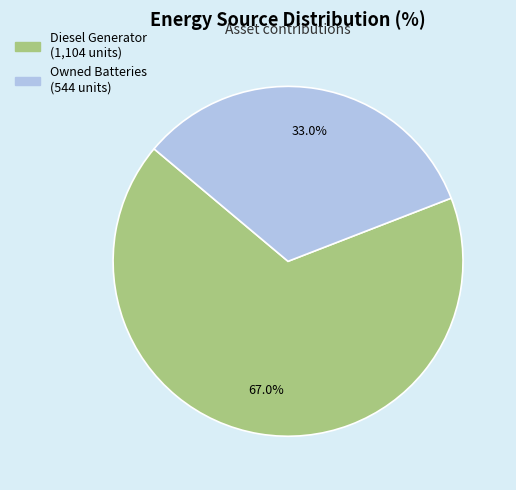

Which category accounts for the majority?

Diesel Generator